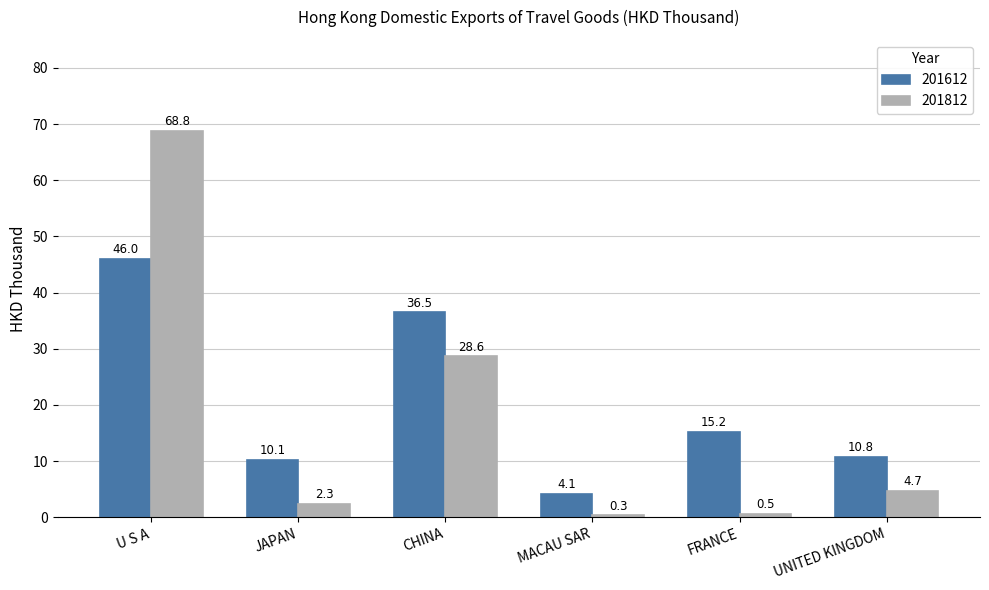

What is the label of the 4th bar from the left?

MACAU SAR